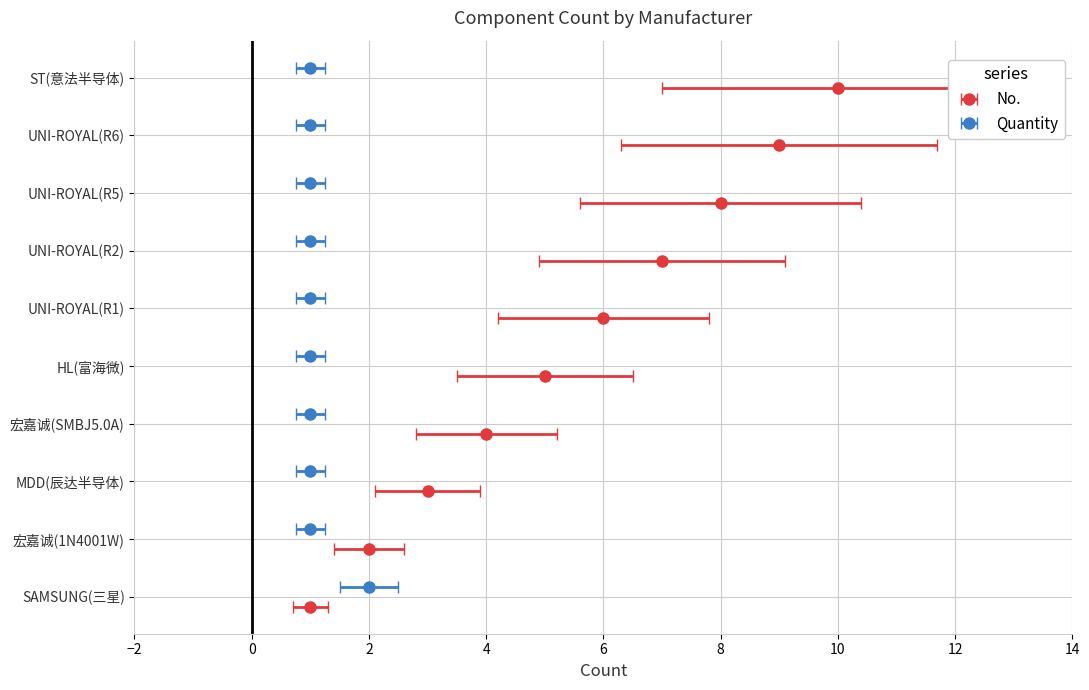

What position from the left is HL(富海微)?

5